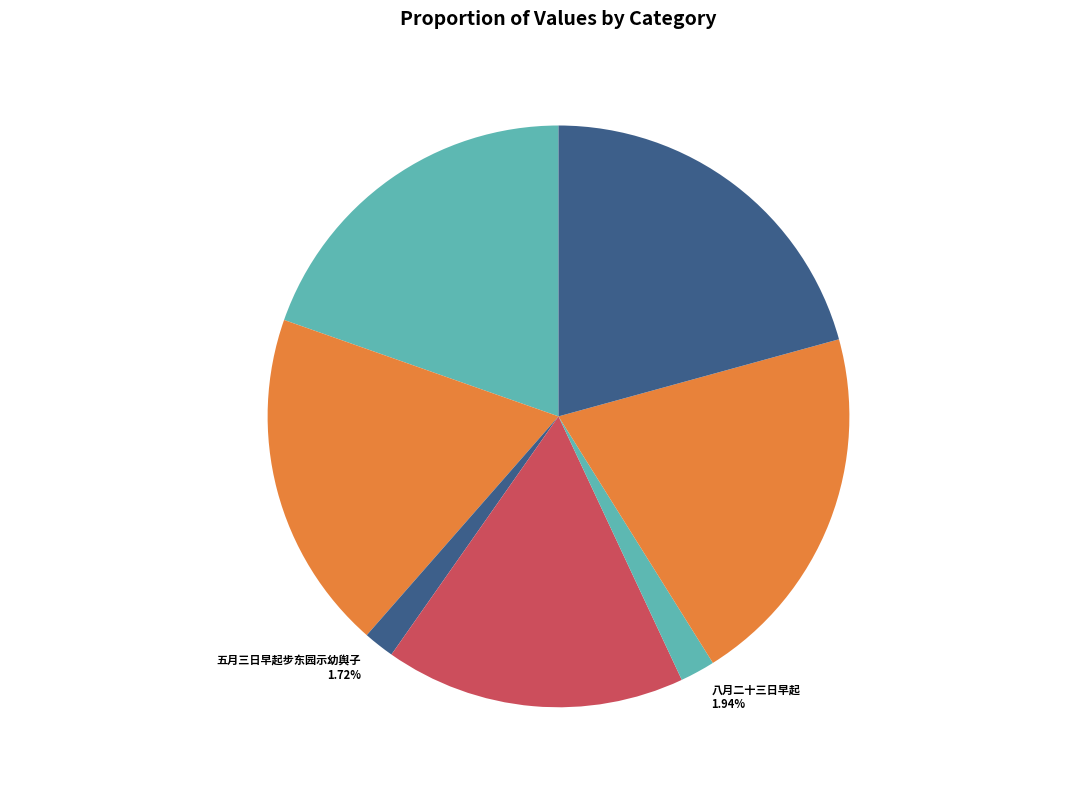

To the nearest percent, what is the average slice percentage?

14%